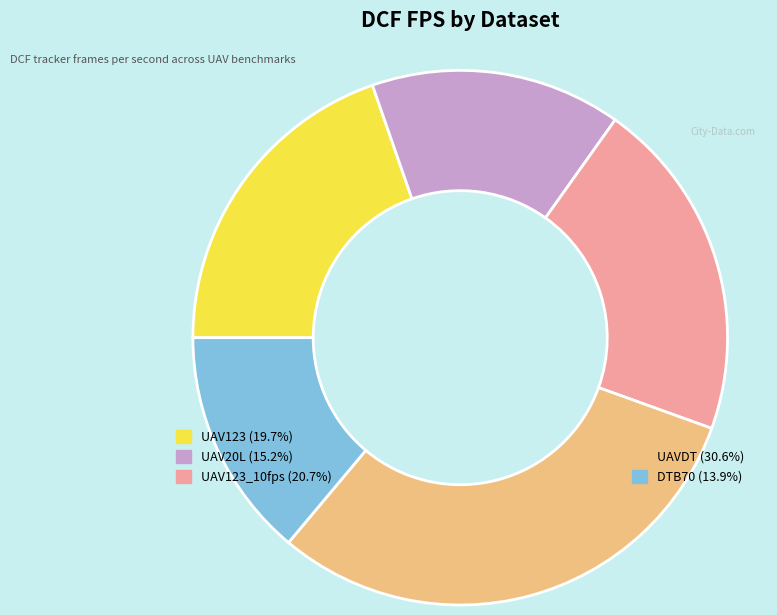

Does any single category account for the majority?

No